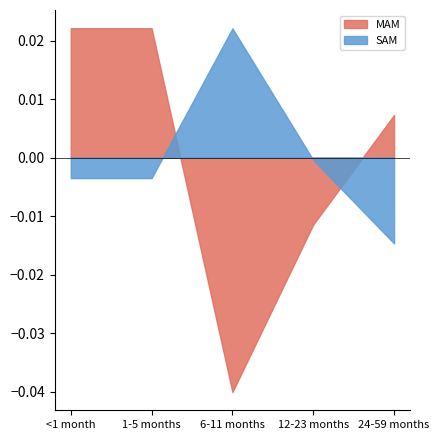

What position from the right is 24-59 months?

1